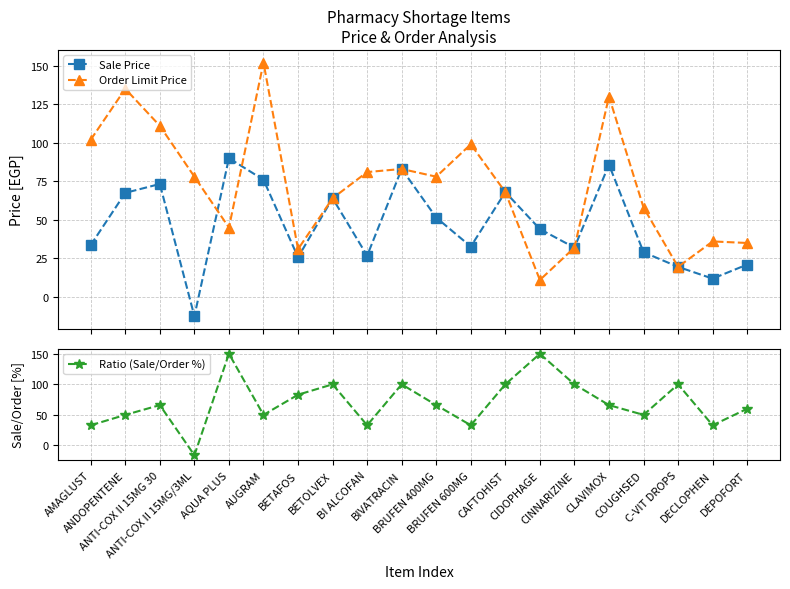

Reading left to right, list all the values displayed in this chart.

Sale Price: AMAGLUST=33.7	ANDOPENTENE=67.5	ANTI-COX II 15MG 30=73.3	ANTI-COX II 15MG/3ML=-12.5	AQUA PLUS=90.0	AUGRAM=76.0	BETAFOS=25.7	BETOLVEX=64.0	BI ALCOFAN=26.7	BIVATRACIN=83.0	BRUFEN 400MG=51.5	BRUFEN 600MG=32.7	CAFTOHIST=68.0	CIDOPHAGE=44.0	CINNARIZINE=32.0	CLAVIMOX=85.8	COUGHSED=29.0	C-VIT DROPS=19.5	DECLOPHEN=11.9	DEPOFORT=21.0
Order Limit Price: AMAGLUST=102.0	ANDOPENTENE=135.0	ANTI-COX II 15MG 30=111.0	ANTI-COX II 15MG/3ML=78.0	AQUA PLUS=45.0	AUGRAM=152.0	BETAFOS=31.0	BETOLVEX=64.0	BI ALCOFAN=81.0	BIVATRACIN=83.0	BRUFEN 400MG=78.0	BRUFEN 600MG=99.0	CAFTOHIST=68.0	CIDOPHAGE=11.0	CINNARIZINE=32.0	CLAVIMOX=130.0	COUGHSED=58.0	C-VIT DROPS=19.5	DECLOPHEN=36.0	DEPOFORT=35.0
Ratio (Sale/Order %): AMAGLUST=33.0	ANDOPENTENE=50.0	ANTI-COX II 15MG 30=66.0	ANTI-COX II 15MG/3ML=-16.0	AQUA PLUS=150.0	AUGRAM=50.0	BETAFOS=83.0	BETOLVEX=100.0	BI ALCOFAN=33.0	BIVATRACIN=100.0	BRUFEN 400MG=66.0	BRUFEN 600MG=33.0	CAFTOHIST=100.0	CIDOPHAGE=150.0	CINNARIZINE=100.0	CLAVIMOX=66.0	COUGHSED=50.0	C-VIT DROPS=100.0	DECLOPHEN=33.0	DEPOFORT=60.0